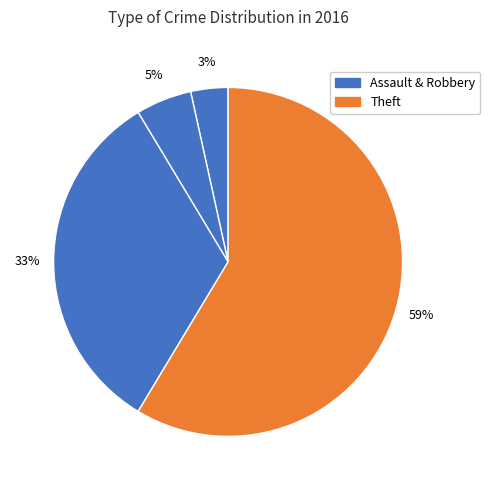

Count the number of slices in the pie.

4